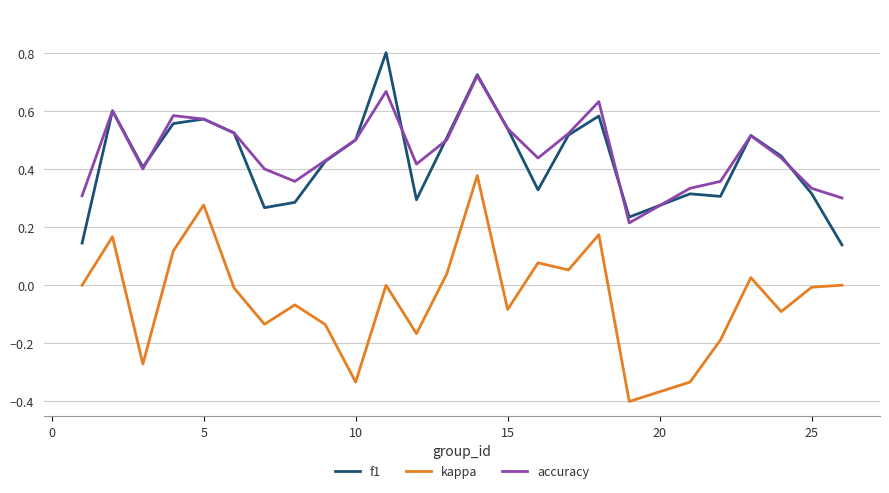

Which series has the widest spread of values?

kappa